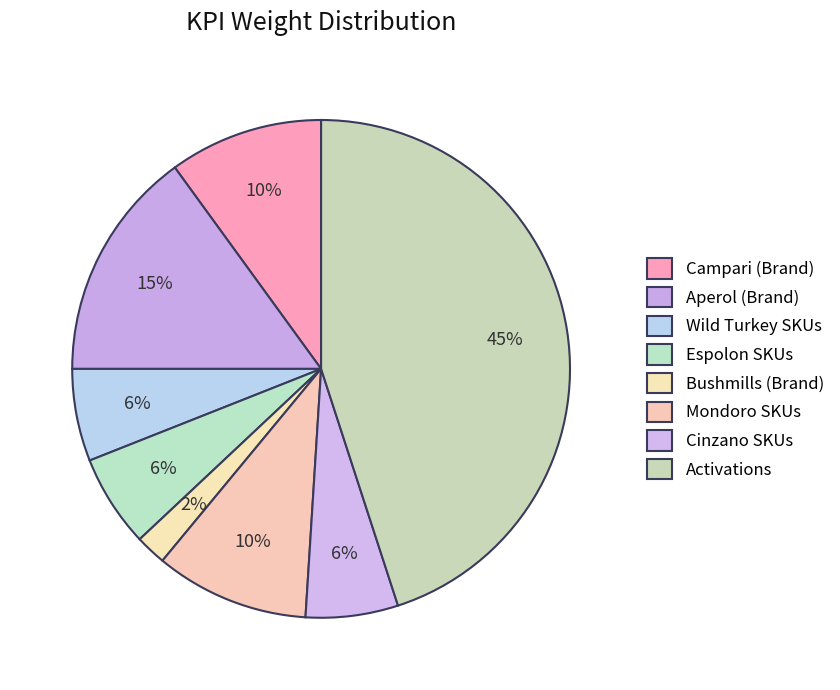

How many slices are in this pie chart?

8